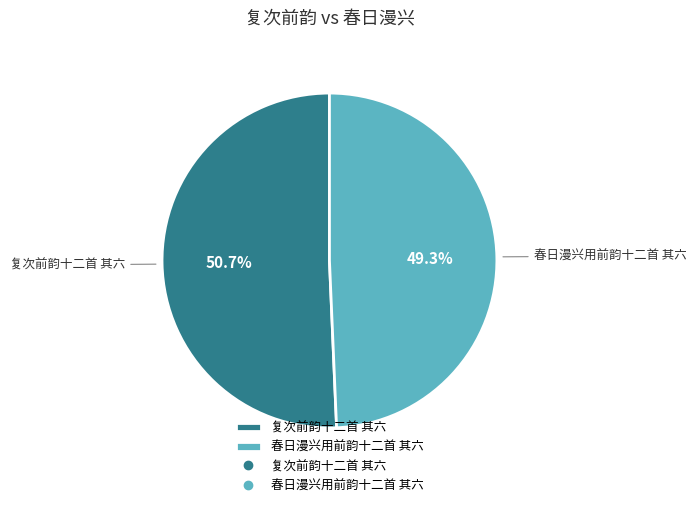

Rank the categories by value from lowest to highest.

春日漫兴用前韵十二首 其六, 复次前韵十二首 其六